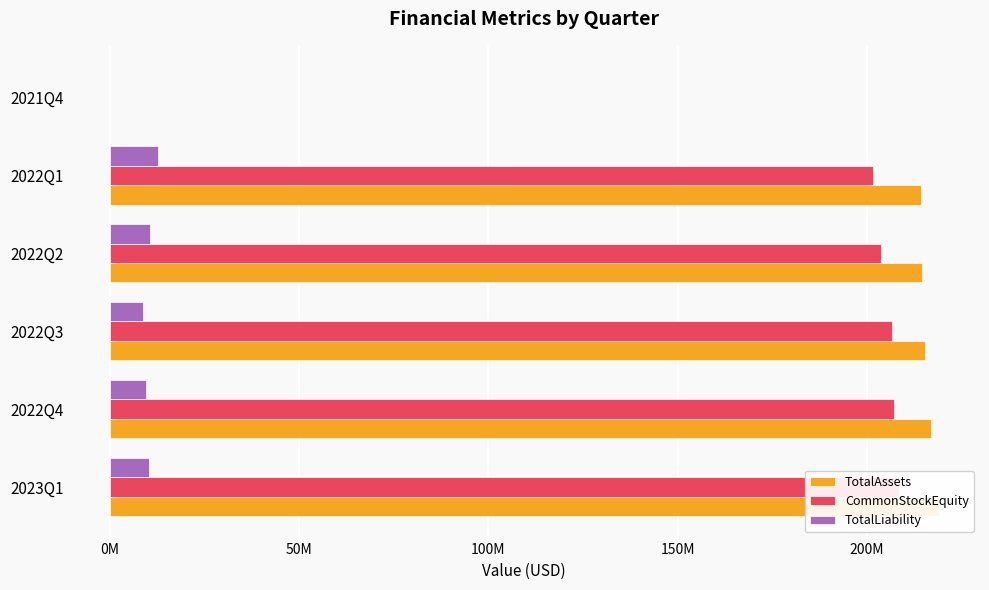

Reading left to right, extract all data points from this chart.

TotalAssets: 218886265.0	216798844.0	215302563.0	214498984.0	214314732.0	2543.8
CommonStockEquity: 208555836.0	207165862.0	206459852.0	203805477.0	201567913.0	-13857.5
TotalLiability: 10330429.0	9632982.0	8842711.0	10693507.0	12746819.0	16401.3